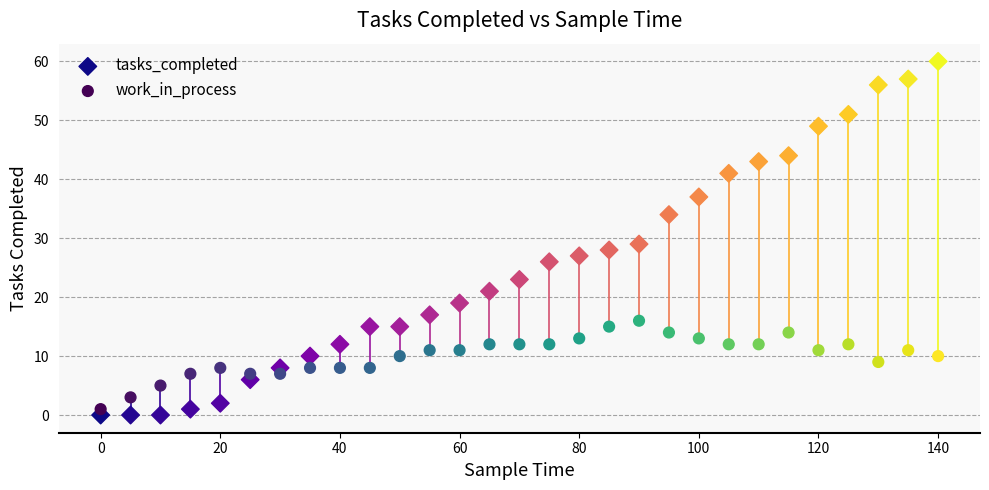

Which series reaches the minimum Y coordinate?

tasks_completed